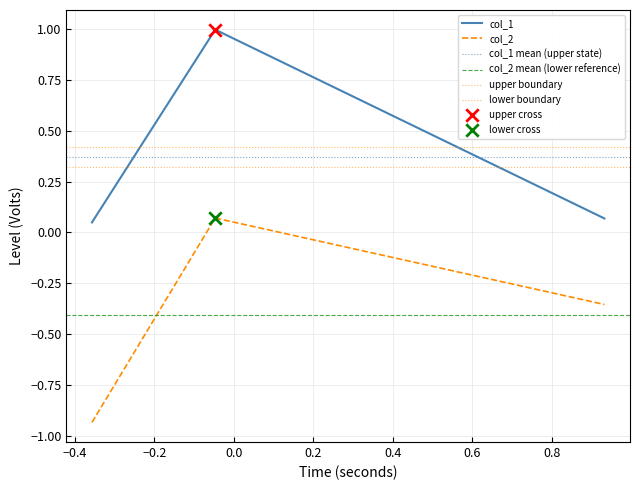

What is the maximum value for col_1?

1.0